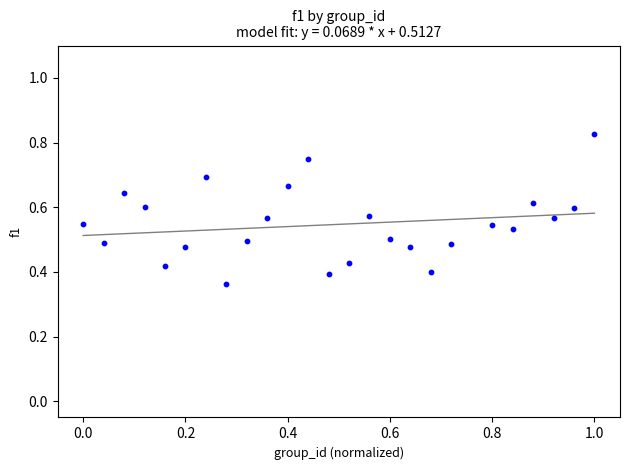

What is the range of X values (max minus min)?

1.0